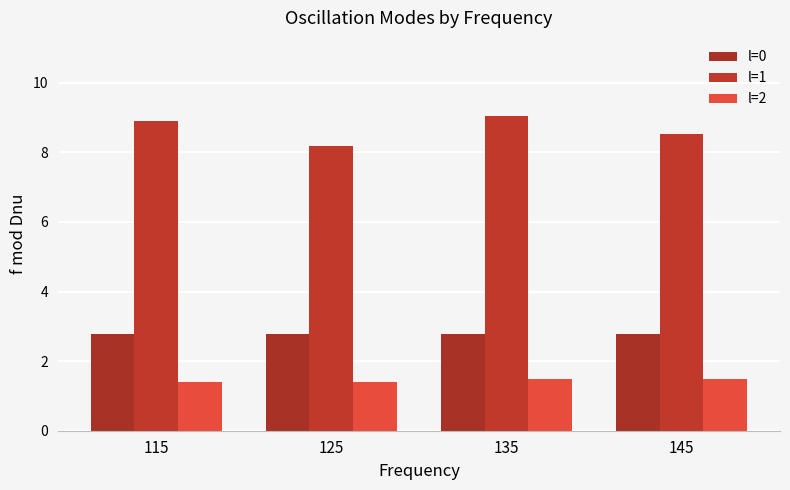

What is the total value across all series at 125?

12.4